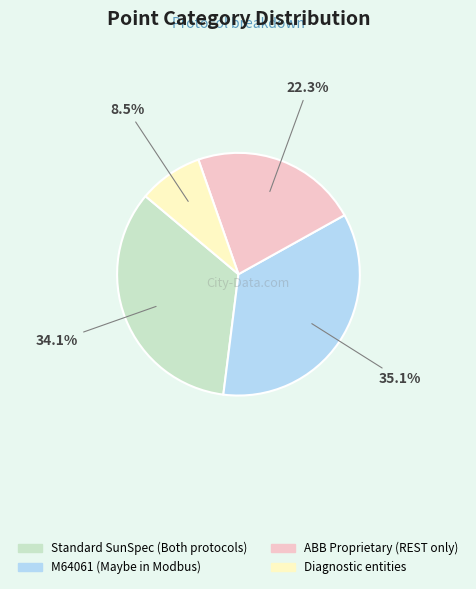

Does M64061 (Maybe in Modbus) represent more than half of the total?

No